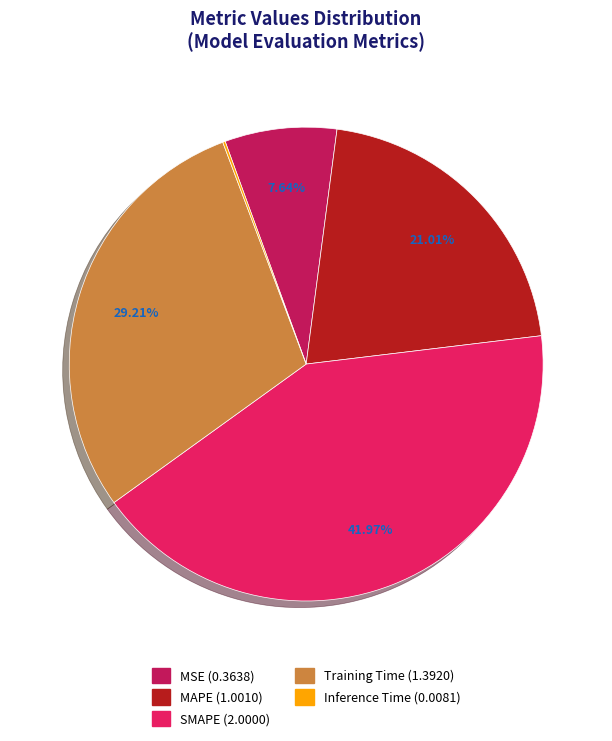

Do Training Time and SMAPE together represent more than half of the pie?

Yes